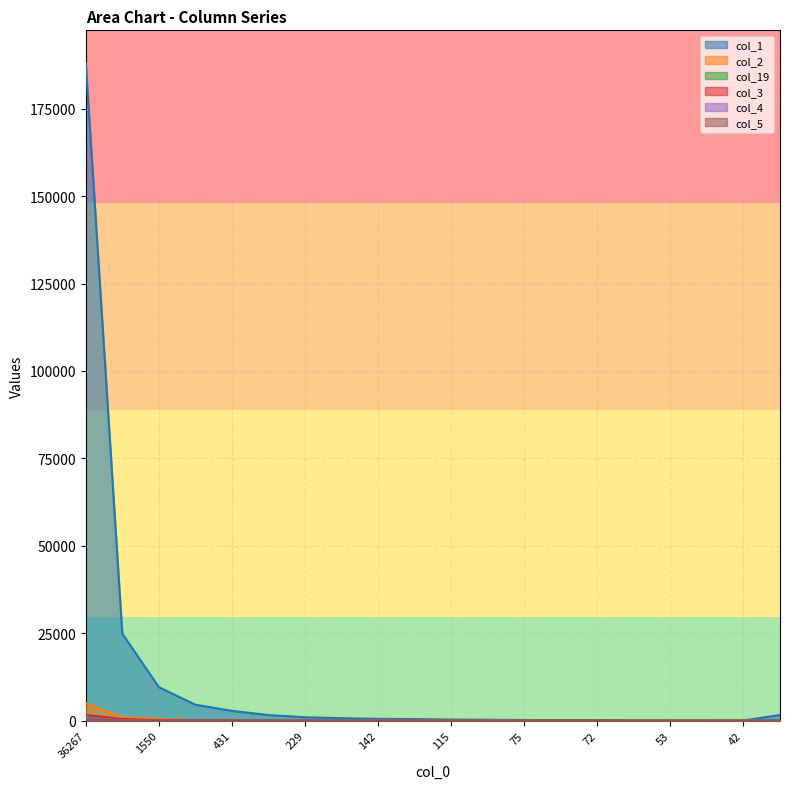

What is the value of the col_3 point at the 10th from the left?

17